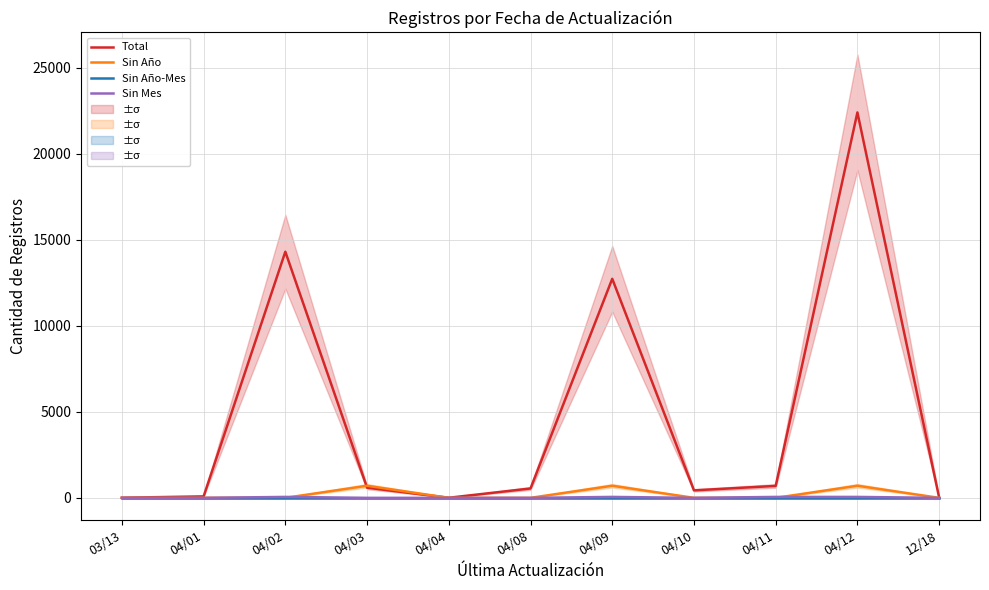

What is the difference between the second highest and minimum values in the Sin Año series?

703